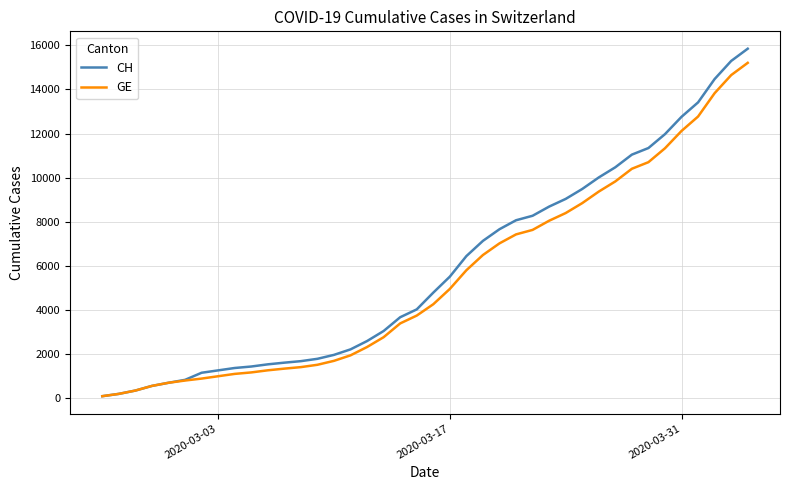

Which series has the largest range (max minus min)?

CH